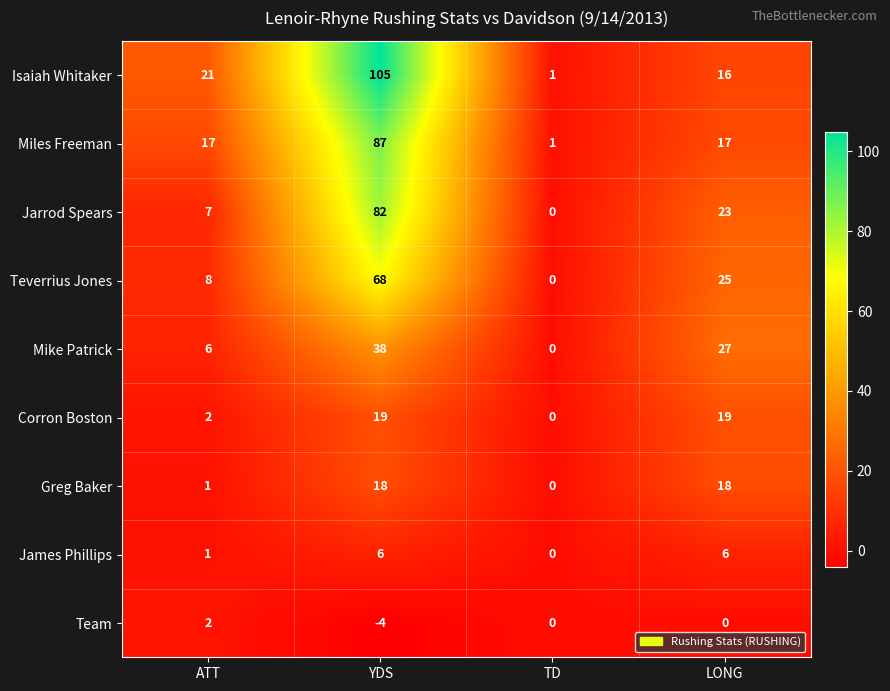

At which label is Team closest to -1?

TD